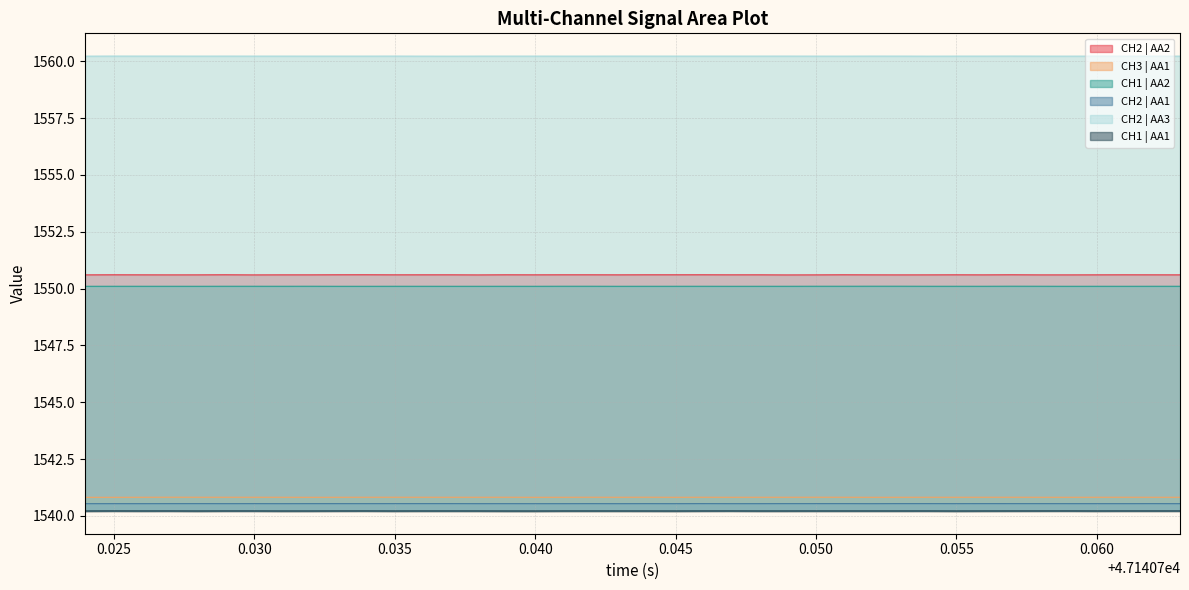

What is the average value of the CH1 | AA2 series?

1550.1